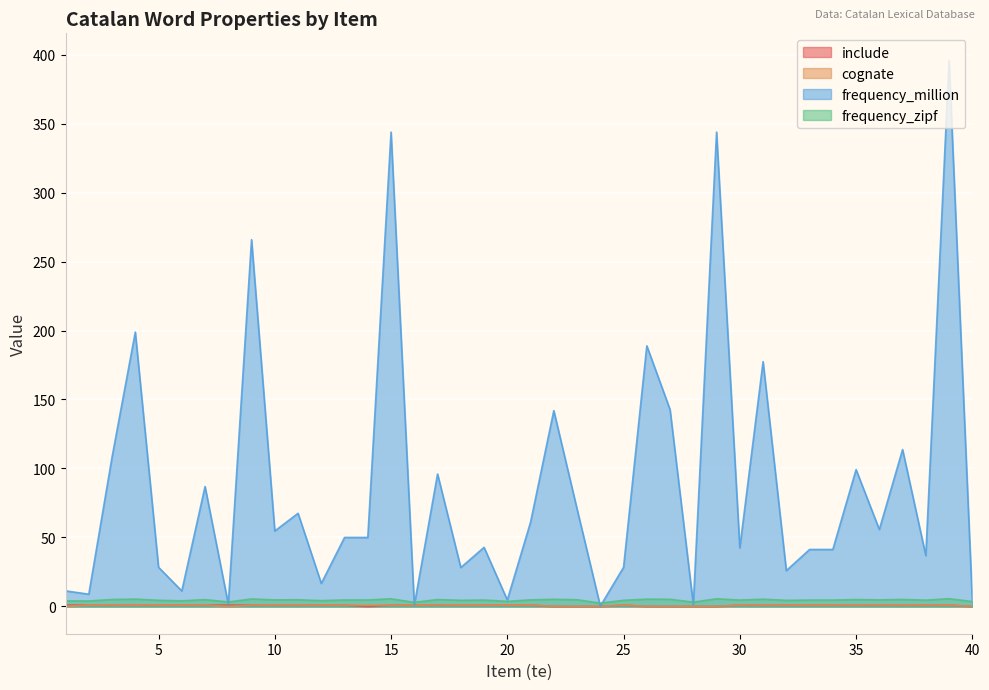

Reading left to right, extract all data points from this chart.

include: 1.0	1.0	1.0	1.0	1.0	1.0	1.0	1.0	1.0	1.0	1.0	1.0	1.0	0.0	1.0	1.0	1.0	1.0	1.0	1.0	1.0	0.0	0.0	0.0	1.0	0.0	0.0	0.0	0.0	1.0	1.0	1.0	1.0	1.0	1.0	1.0	1.0	1.0	1.0	0.0
cognate: 0.0	1.0	1.0	1.0	1.0	1.0	1.0	0.0	1.0	1.0	1.0	1.0	1.0	1.0	1.0	1.0	1.0	1.0	1.0	1.0	1.0	0.0	0.0	0.0	1.0	0.0	0.0	0.0	0.0	1.0	1.0	1.0	1.0	1.0	1.0	1.0	1.0	1.0	1.0	0.0
frequency_million: 11.3	8.9	108.2	198.8	28.4	11.2	86.9	1.7	265.9	54.7	67.5	16.7	50.0	50.0	343.8	0.9	96.0	28.2	42.8	4.7	61.1	141.9	70.6	0.2	28.4	188.9	142.6	1.4	343.8	42.4	177.4	25.9	41.3	41.3	99.2	55.8	113.7	36.9	395.6	3.5
frequency_zipf: 4.1	3.9	5.0	5.3	4.5	4.1	4.9	3.2	5.4	4.7	4.8	4.2	4.7	4.7	5.5	3.0	5.0	4.5	4.6	3.7	4.8	5.2	4.8	2.4	4.5	5.3	5.2	3.1	5.5	4.6	5.2	4.4	4.6	4.6	5.0	4.7	5.1	4.6	5.6	3.5